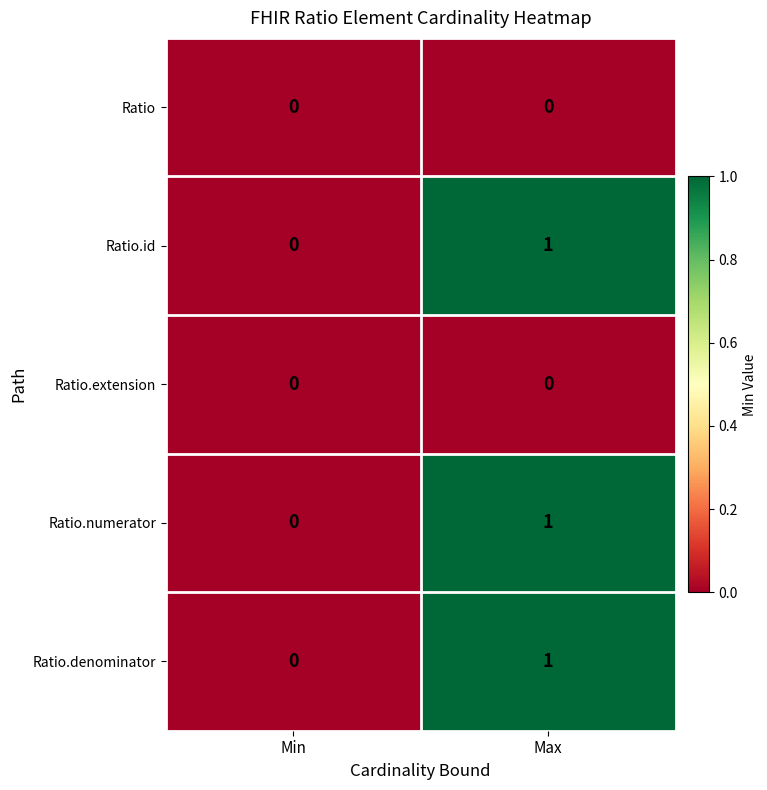

Rank the categories by Ratio.denominator value from lowest to highest.

Min, Max